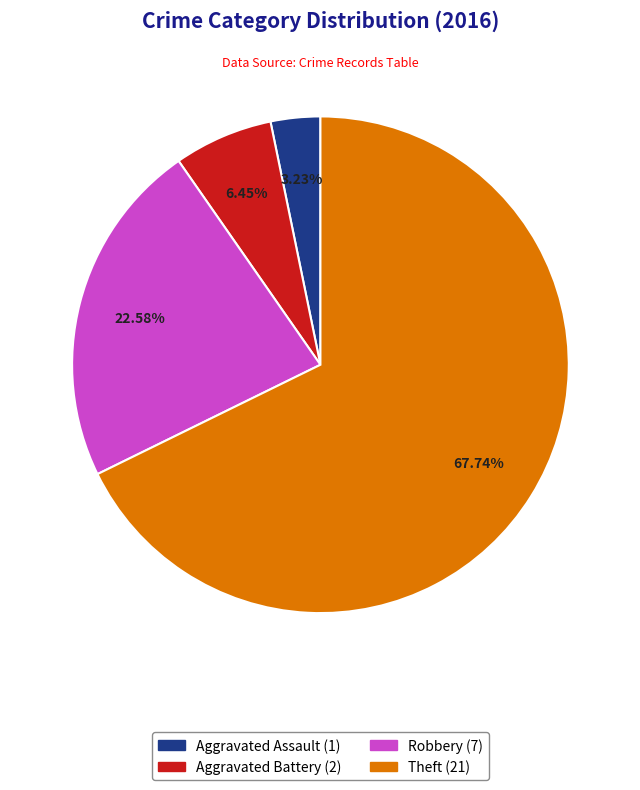

Is Aggravated Battery the majority of the pie?

No